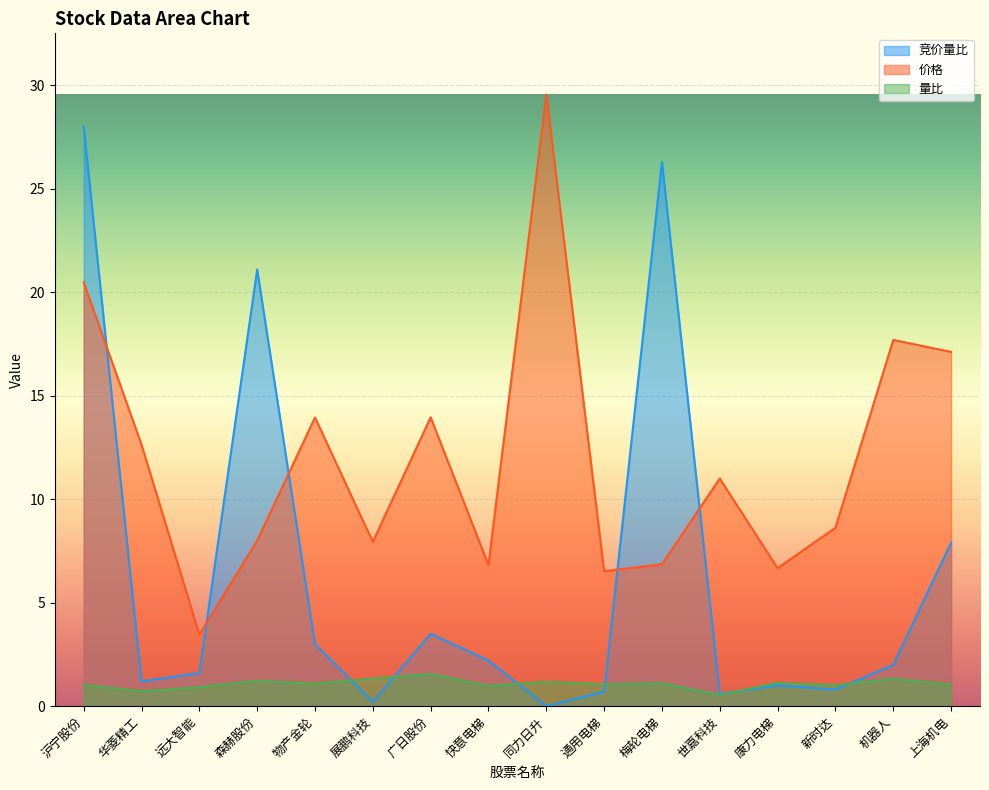

How many distinct data groups are displayed?

3